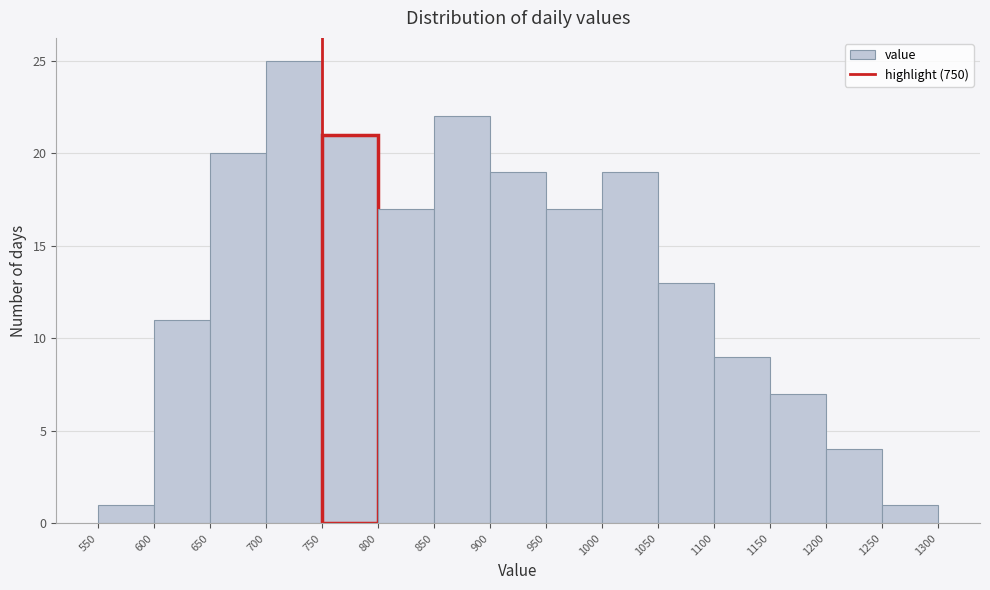

Reading left to right, transcribe this chart: for each bar, give the range it covers on the x-axis and its height. The values are not printed on the chart, so give them approximately, as read against the axis.

550 to 600: 1
600 to 650: 11
650 to 700: 20
700 to 750: 25
750 to 800: 21
800 to 850: 17
850 to 900: 22
900 to 950: 19
950 to 1000: 17
1000 to 1050: 19
1050 to 1100: 13
1100 to 1150: 9
1150 to 1200: 7
1200 to 1250: 4
1250 to 1300: 1